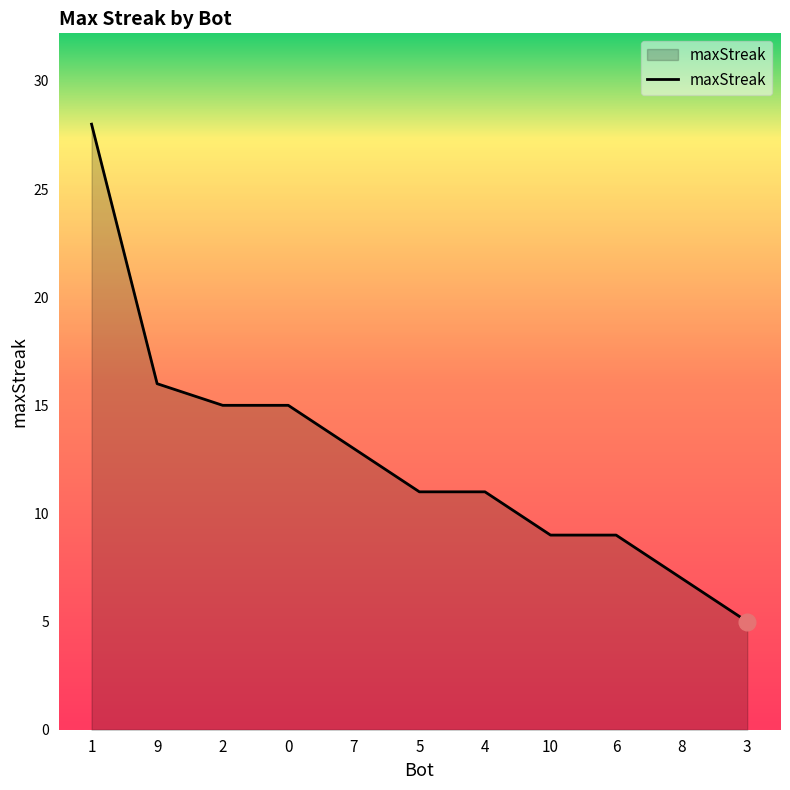

What is the difference between the maximum and minimum values?

23